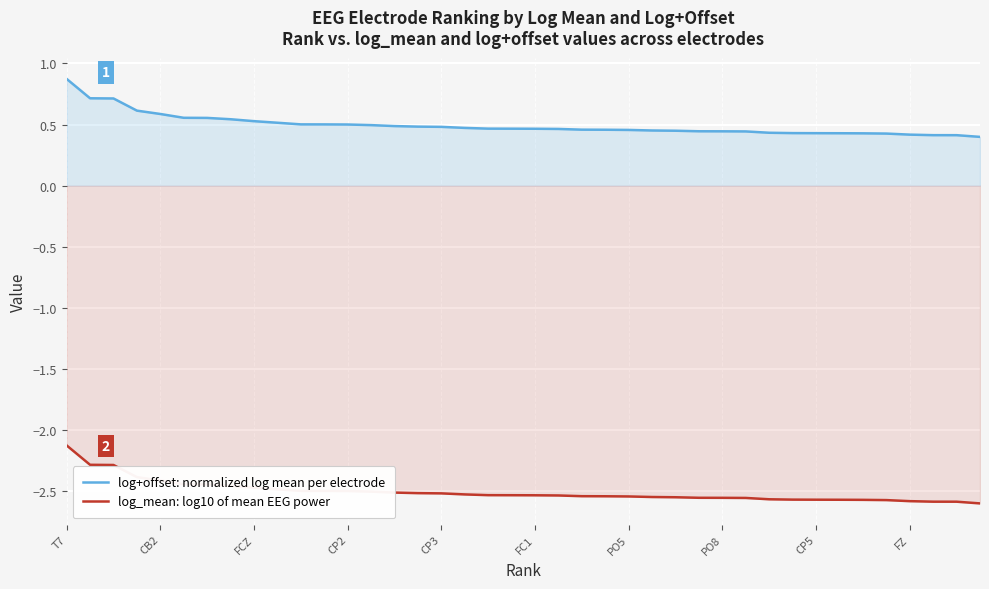

What is the spread (max minus min) of values at CP2?

3.0